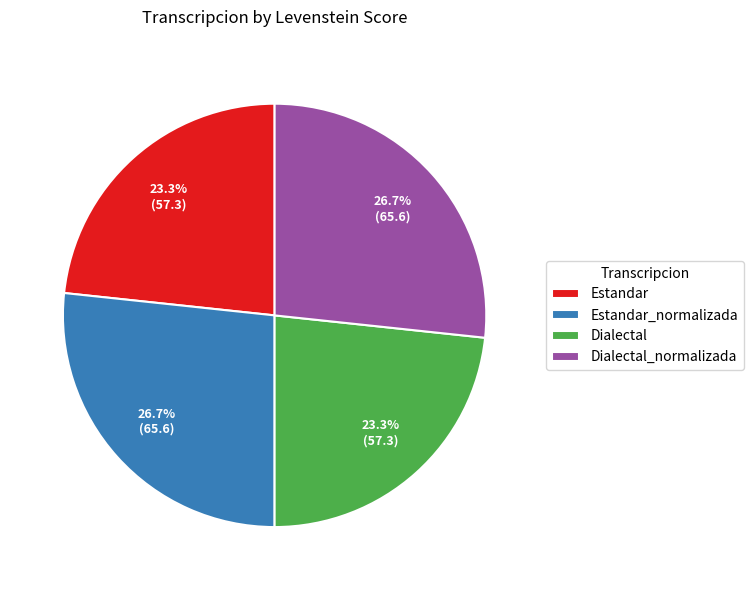

What is the ratio of the value at Dialectal to the value at Estandar_normalizada?

0.9